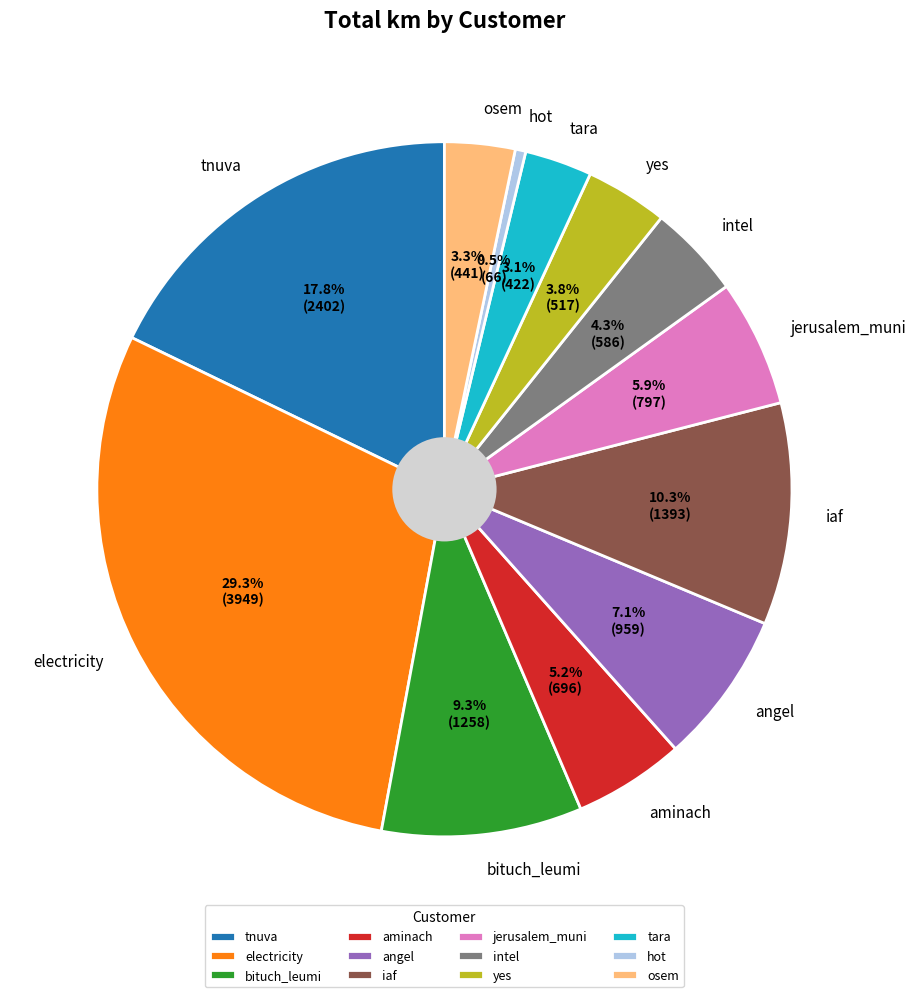

How many segments does this pie chart have?

12